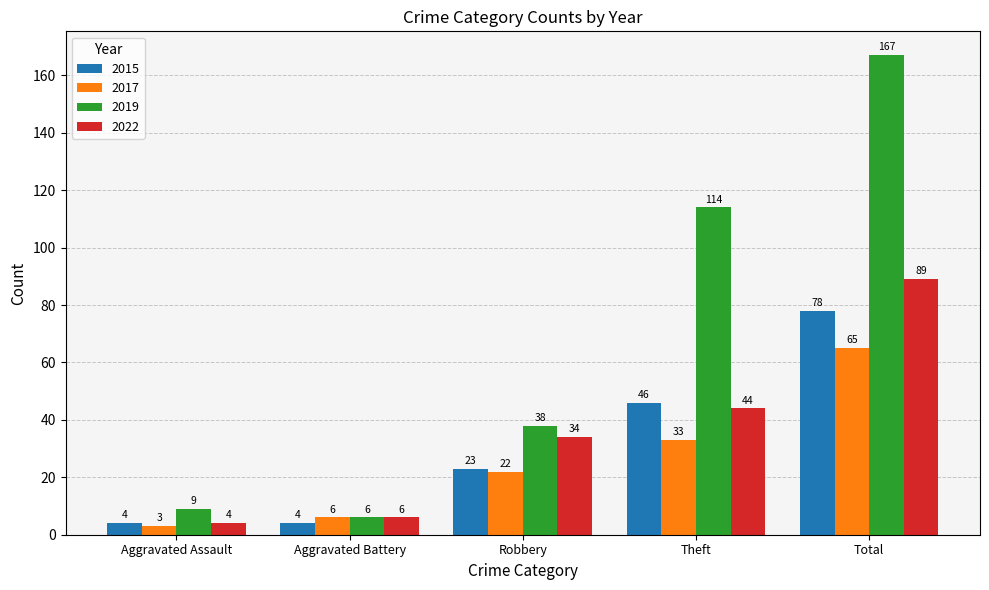

Reading right to left, list all the values displayed in this chart.

2015: Total=78	Theft=46	Robbery=23	Aggravated Battery=4	Aggravated Assault=4
2017: Total=65	Theft=33	Robbery=22	Aggravated Battery=6	Aggravated Assault=3
2019: Total=167	Theft=114	Robbery=38	Aggravated Battery=6	Aggravated Assault=9
2022: Total=89	Theft=44	Robbery=34	Aggravated Battery=6	Aggravated Assault=4